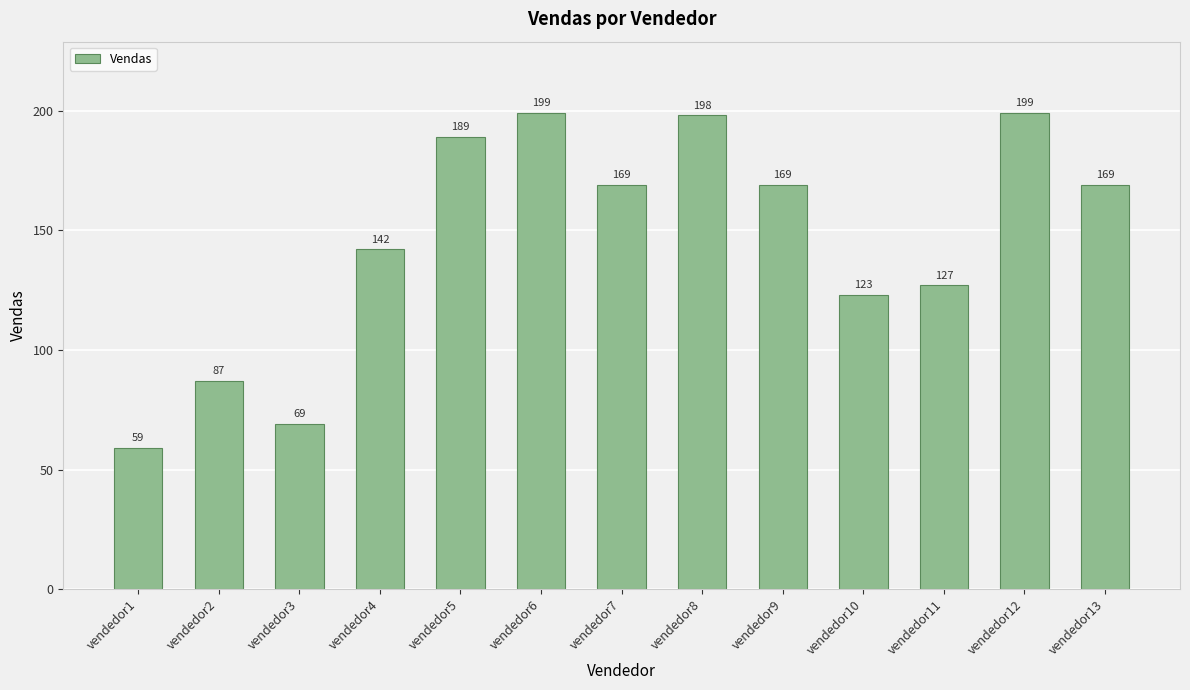

Which category has the lowest value across all series?

vendedor1